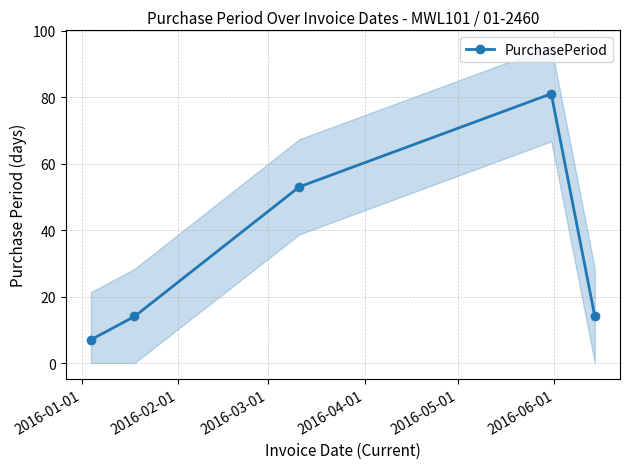

What is the minimum value shown in the chart?

7